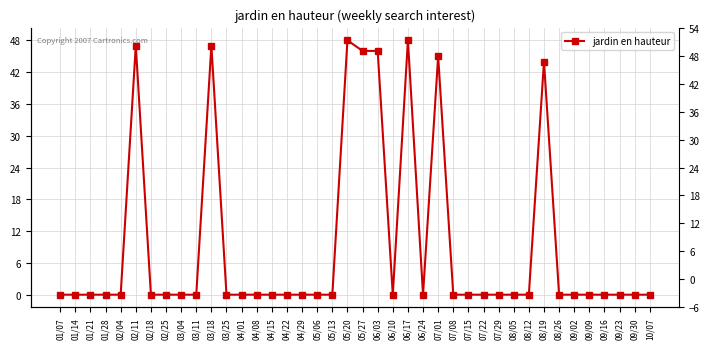

Reading right to left, transcribe all the data shown in this chart.

0	0	0	0	0	0	0	44	0	0	0	0	0	0	45	0	48	0	46	46	48	0	0	0	0	0	0	0	0	47	0	0	0	0	47	0	0	0	0	0